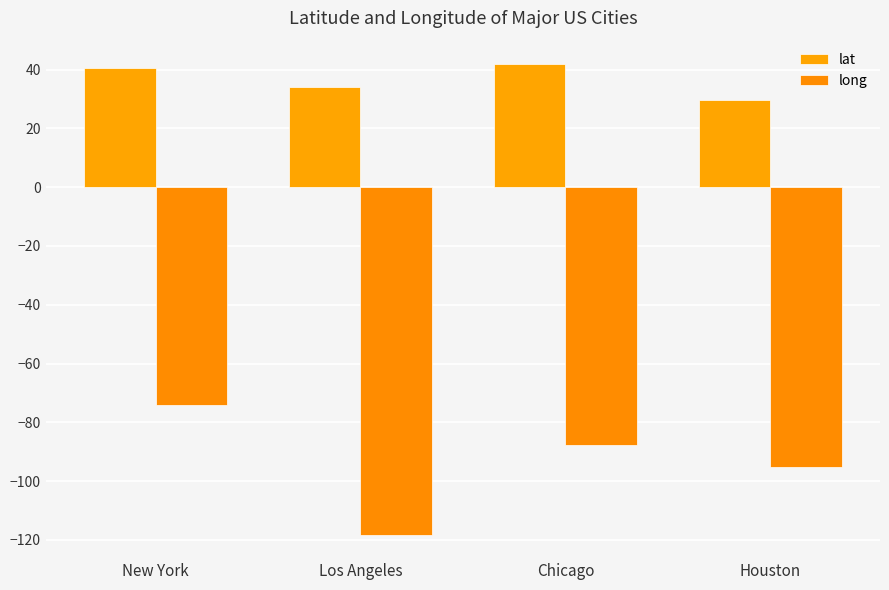

Does the chart contain stacked bars?

No